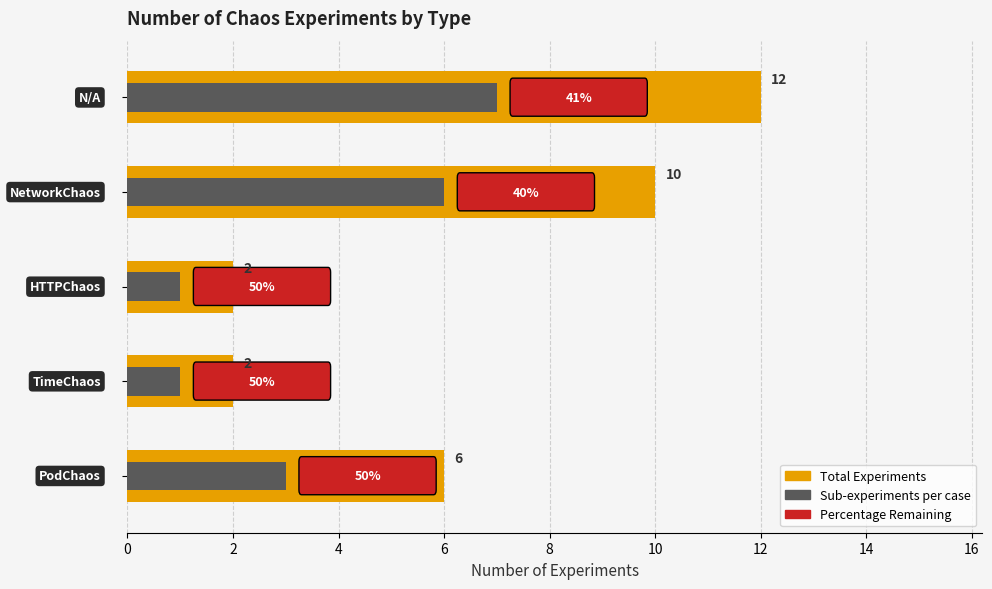

Reading left to right, extract all data points from this chart.

Total Experiments: 0=6	2=2	4=2	6=10	8=12
Sub-experiments (2 each): 0=3	2=1	4=1	6=6	8=7